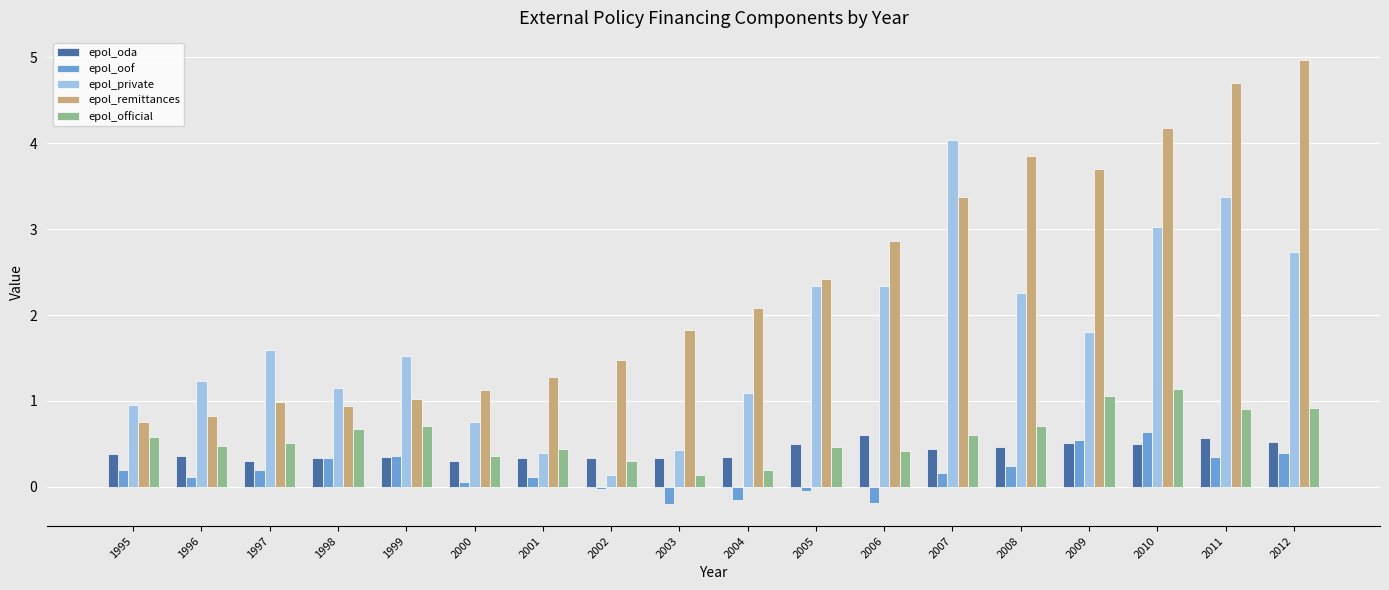

Which series changed the most between 2002 and 2010?

epol_private